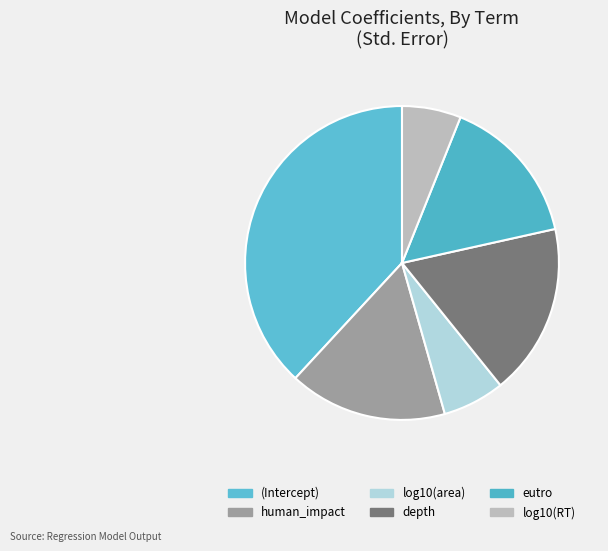

Count the number of slices in the pie.

6